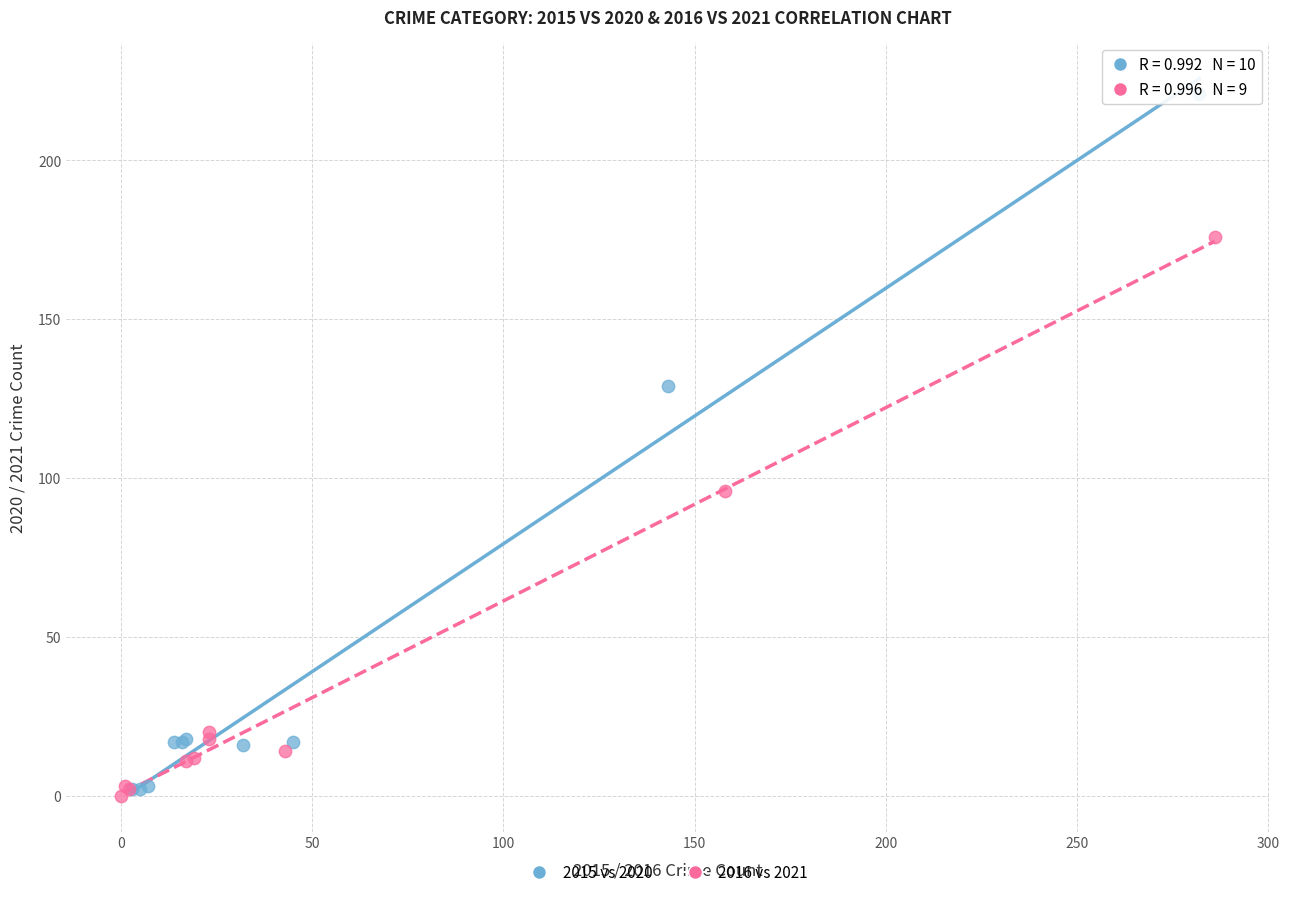

Which series contains the lowest Y value?

2016 vs 2021